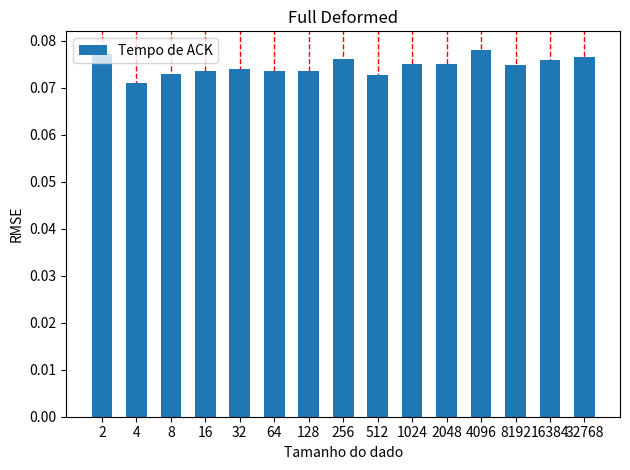

Are the bars horizontal?

No